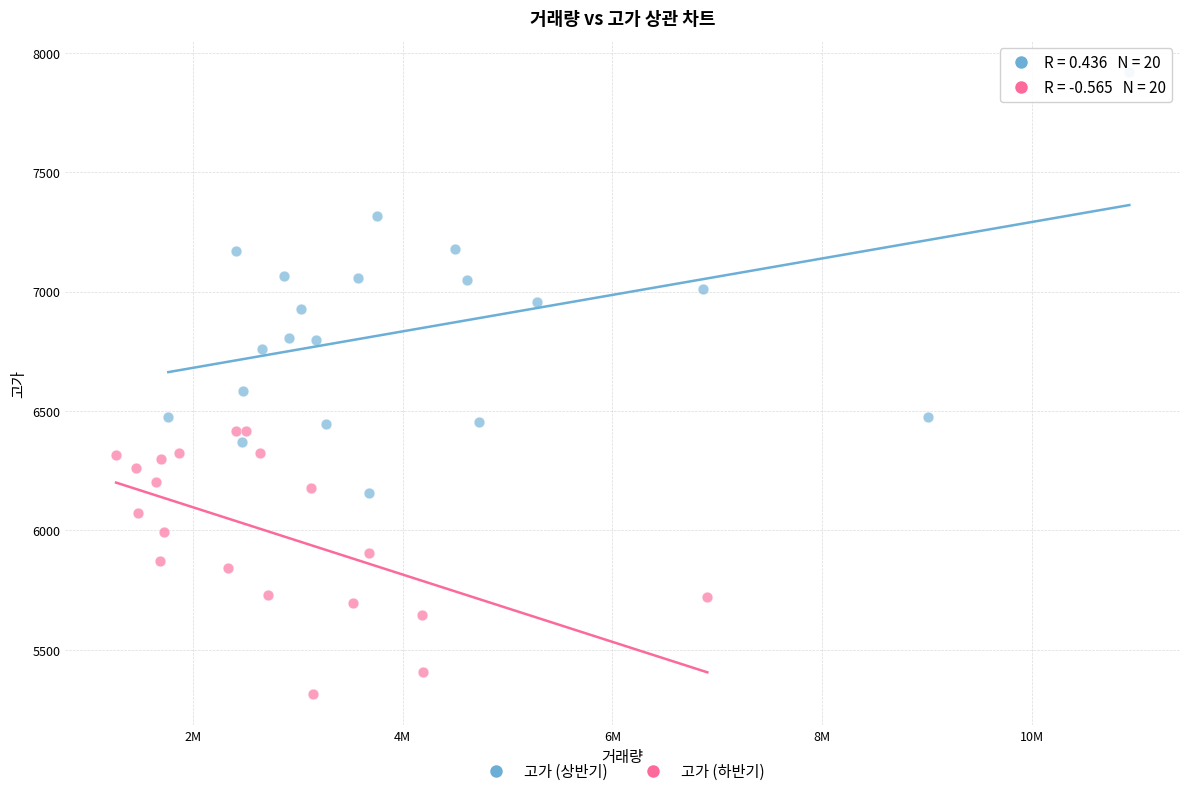

Which series reaches the maximum Y coordinate?

고가 (상반기)